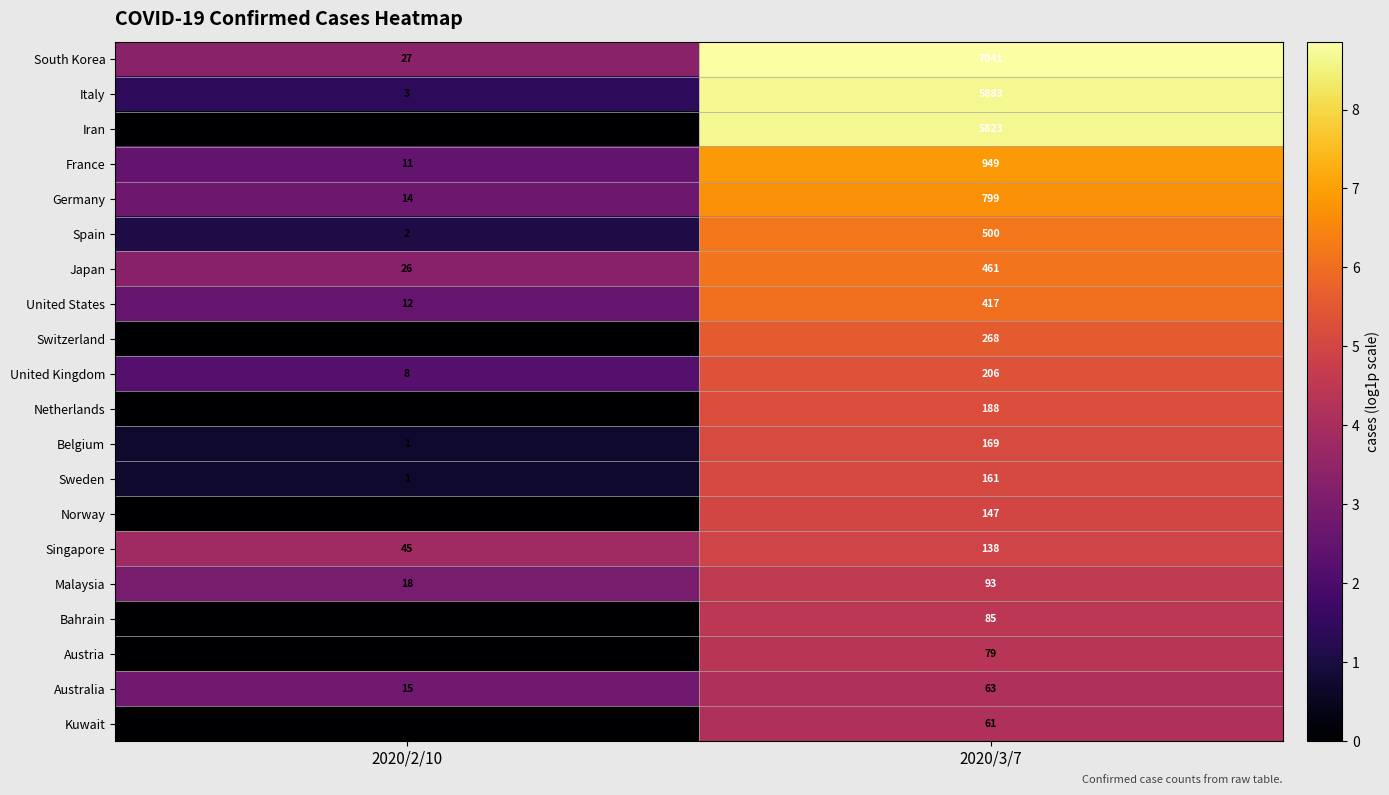

Which series has the largest total across all categories?

South Korea